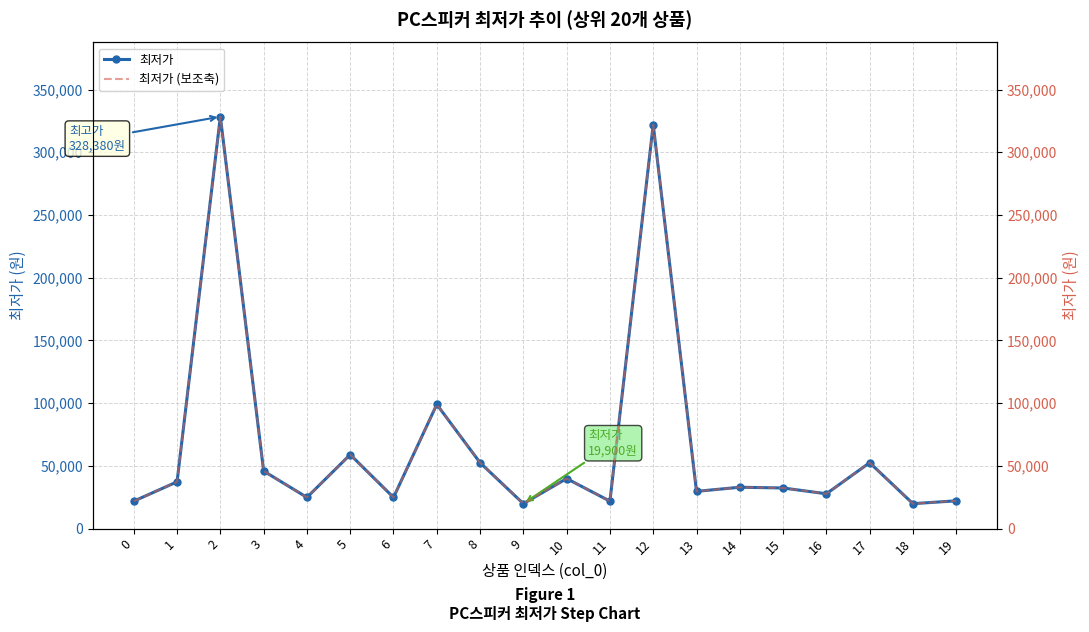

What is the sum of all 최저가 (보조축) values?

1315030